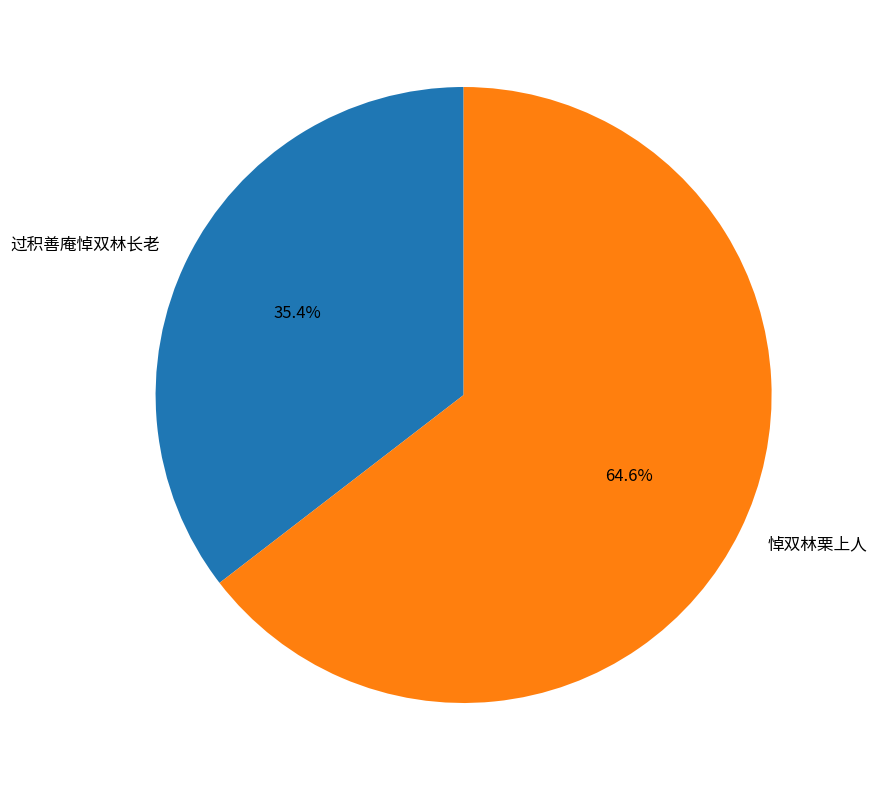

Which slice is the largest?

悼双林栗上人